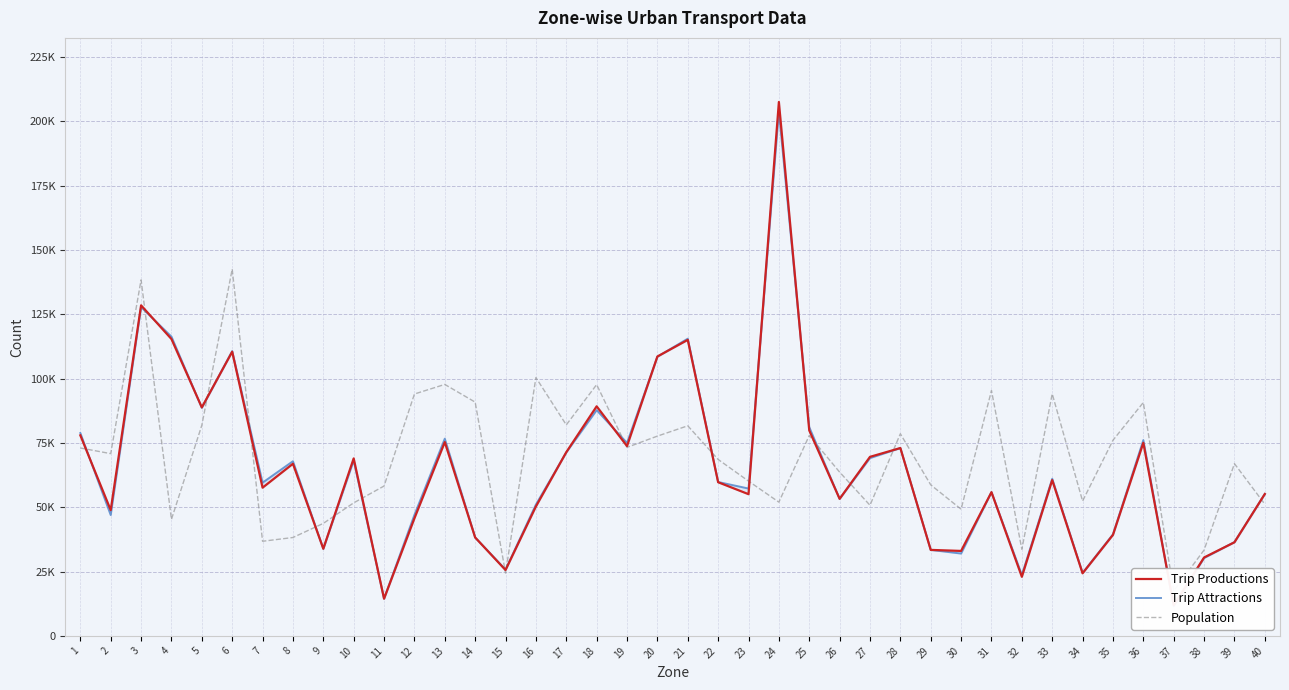

Which series has the largest total across all categories?

Population